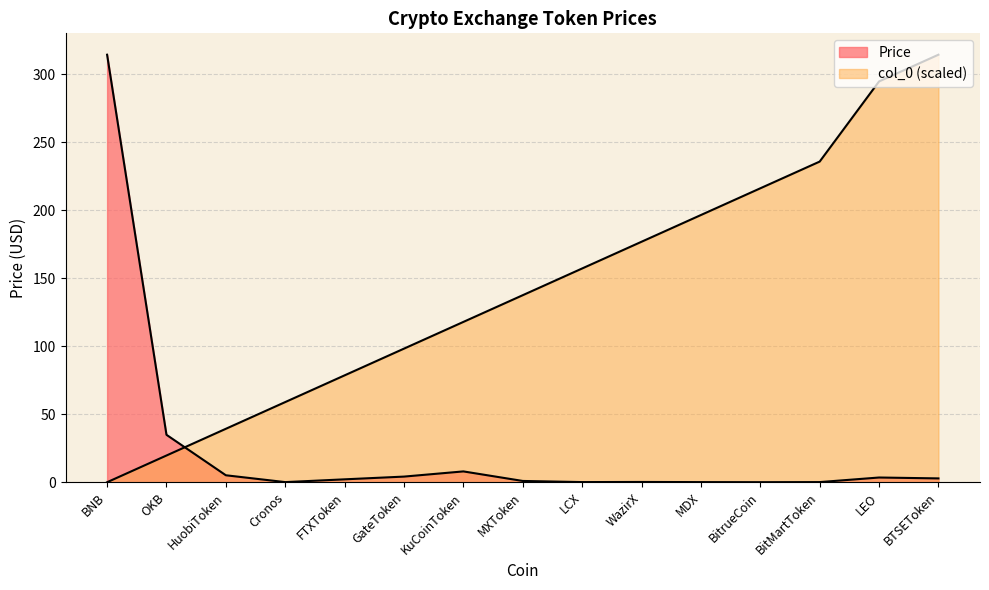

What is the value of the Price point at the 2nd from the left?

34.9